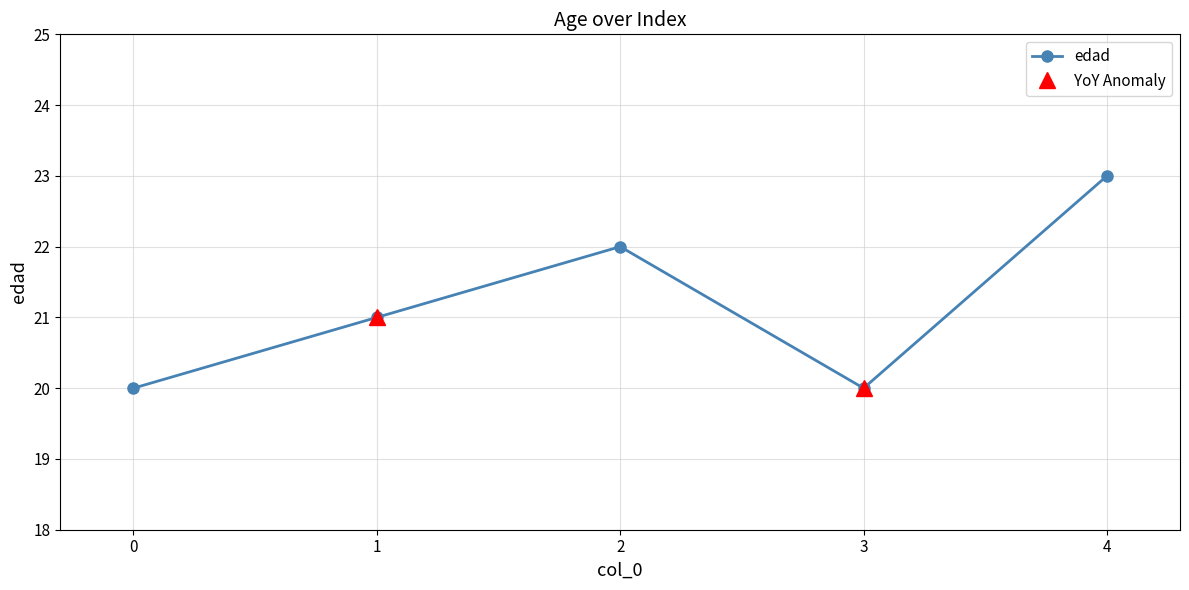

Reading left to right, what are all the values shown in this chart?

20	21	22	20	23